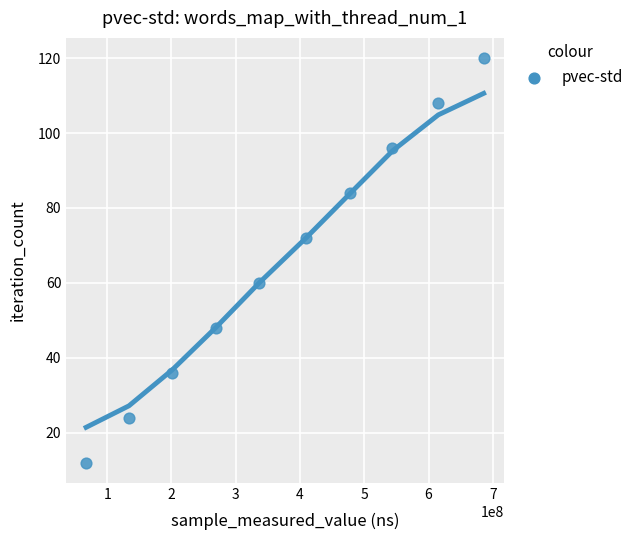

What is the average X value?

374076252